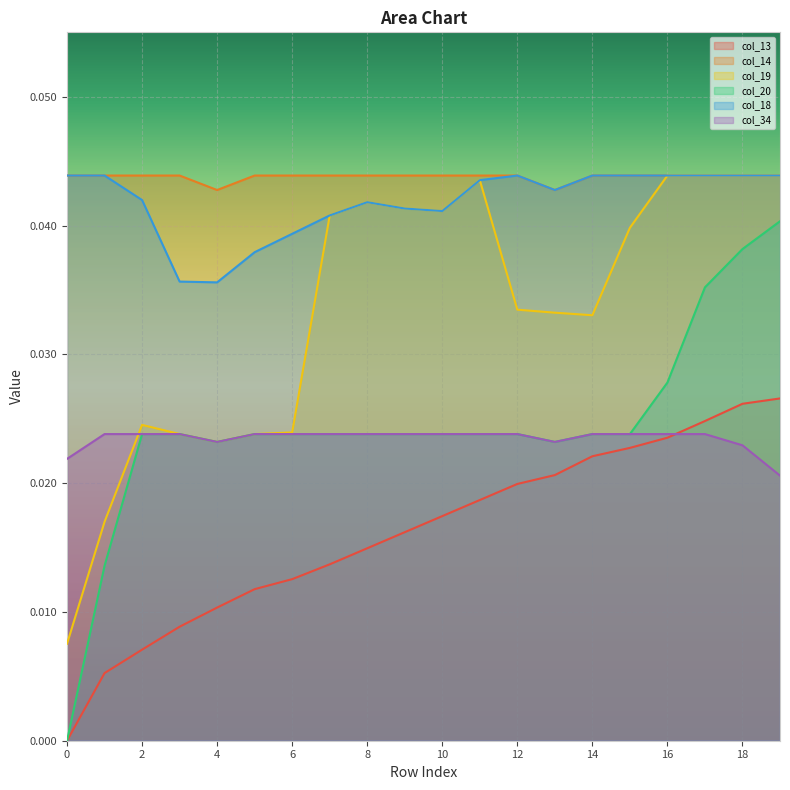

True or false: col_20 and col_14 cross at least once.

False